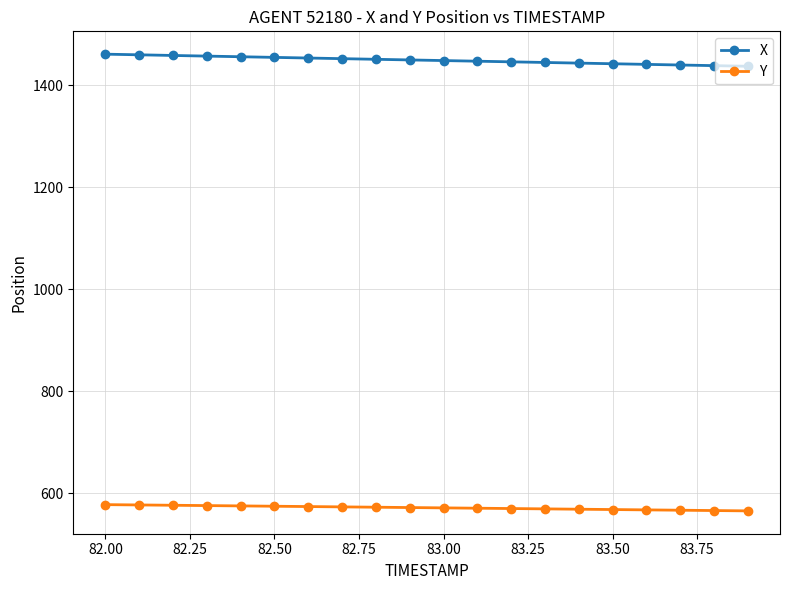

What is the difference between the maximum and minimum values in the X series?

23.7